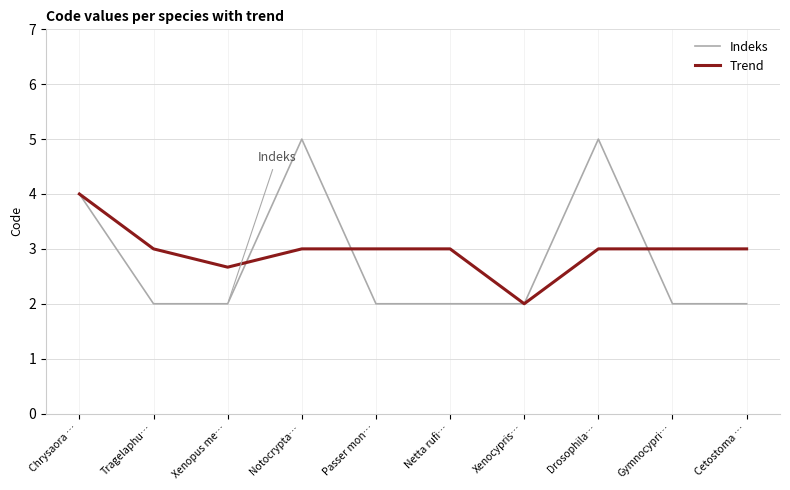

Rank the series at Notocrypta… from highest to lowest value.

Indeks, Trend